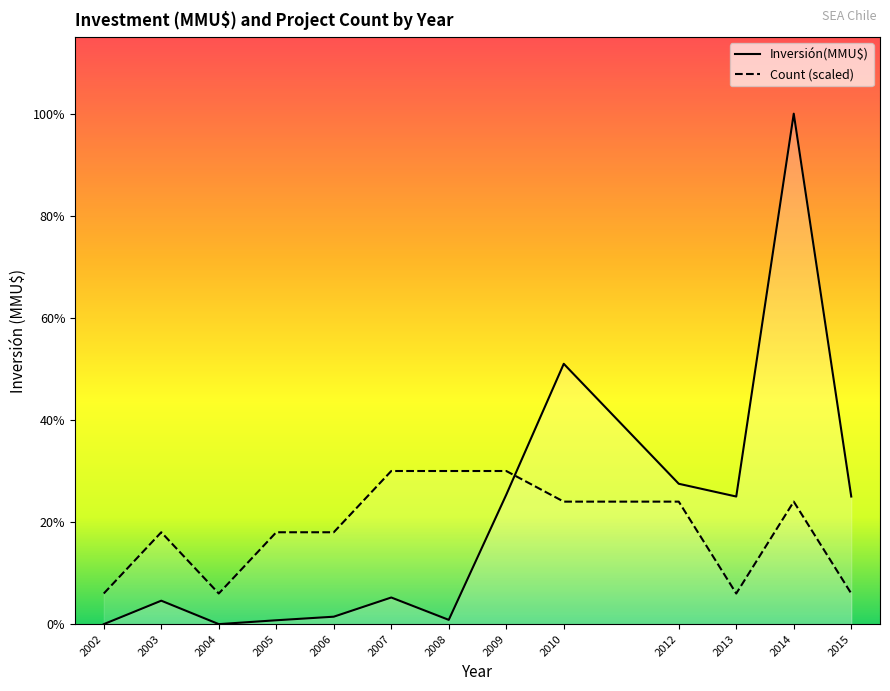

Which series has the largest total across all categories?

Inversión(MMU$)